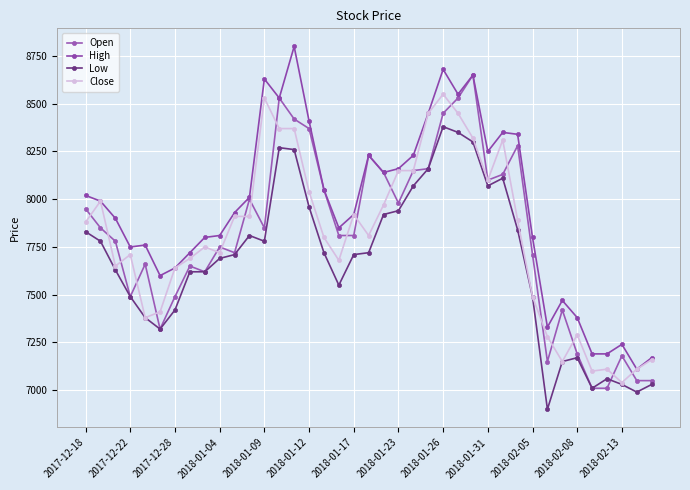

What is the difference between the maximum and minimum values in the High series?

1690